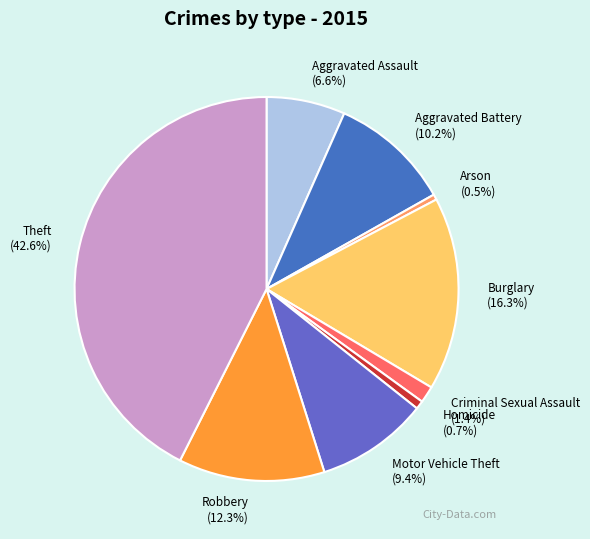

What is the largest slice in the pie chart?

Theft